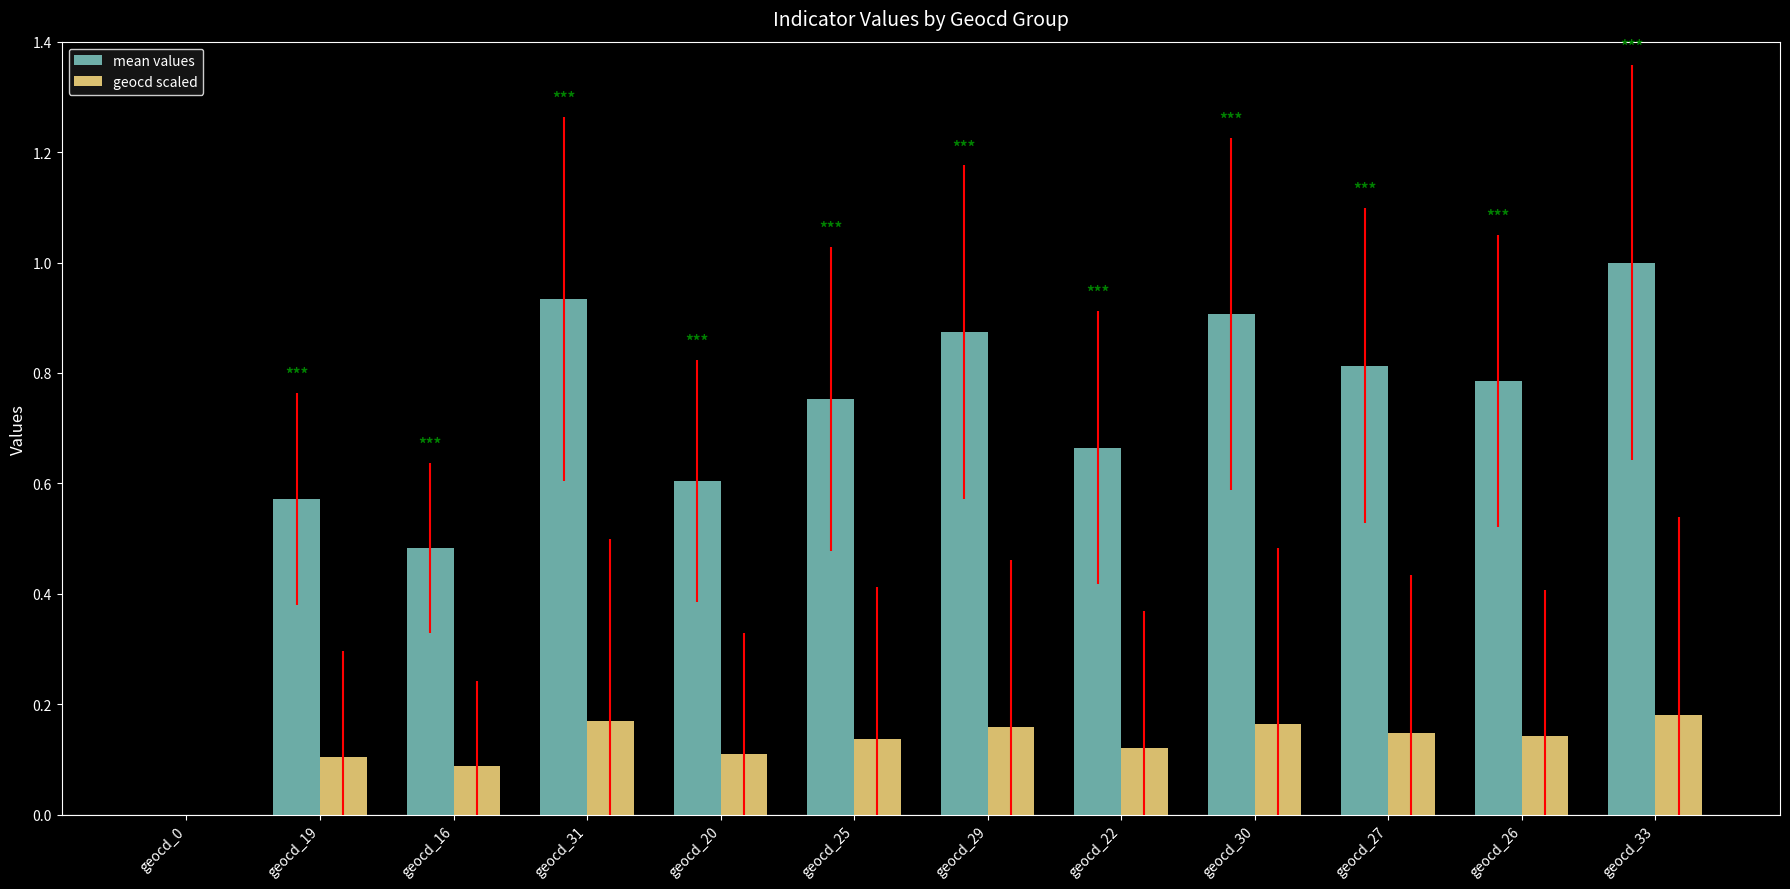

Which series changed the most between geocd_16 and geocd_25?

mean values